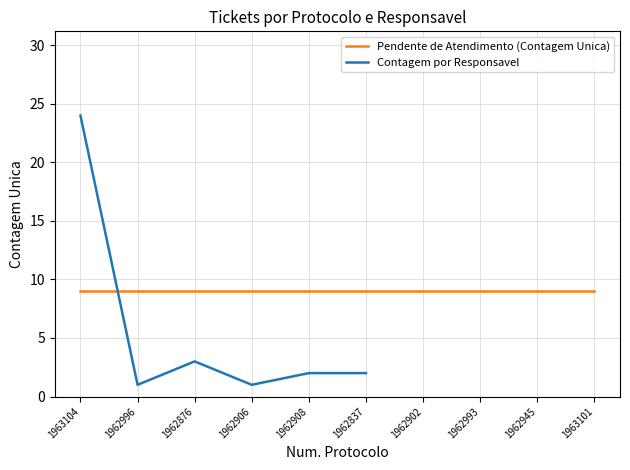

At which label does the data first exceed 2?

1963104